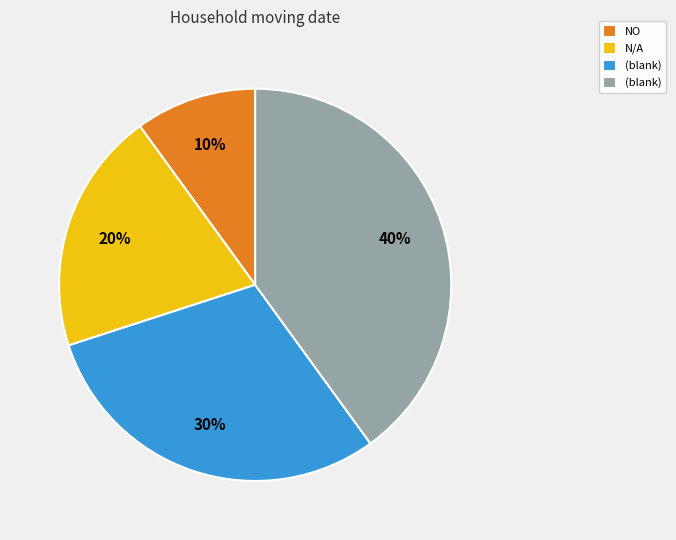

Does any single category account for the majority?

No